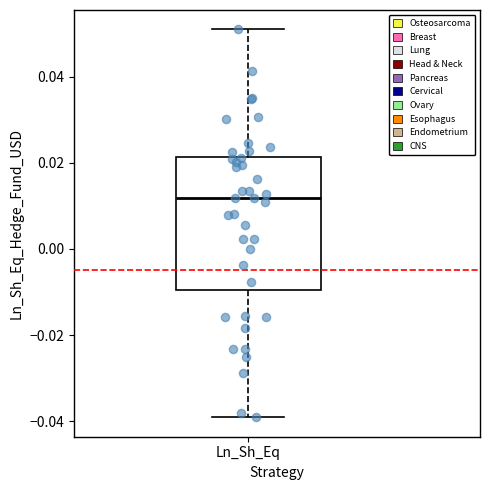

Transcribe this box plot: give where the median line is, the range the box spans, and where the two whiskers end, as read against the y-axis. The values are not printed on the chart, so give them approximately, as read against the axis.

median 0.012, box -0.010 to 0.022, whiskers -0.040 to 0.050